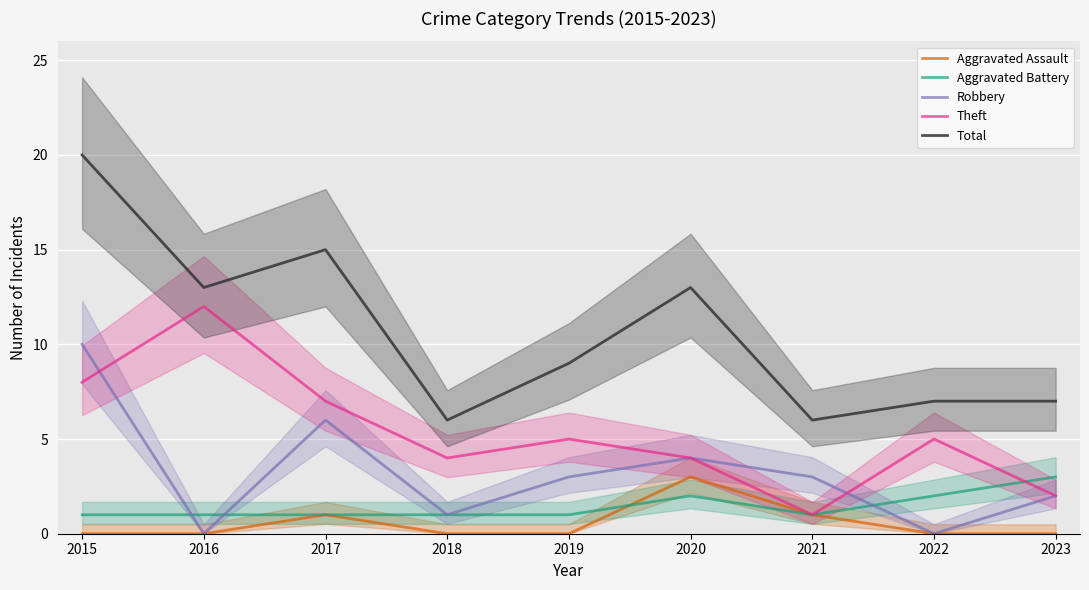

What is the total value across all series at 2019?

18